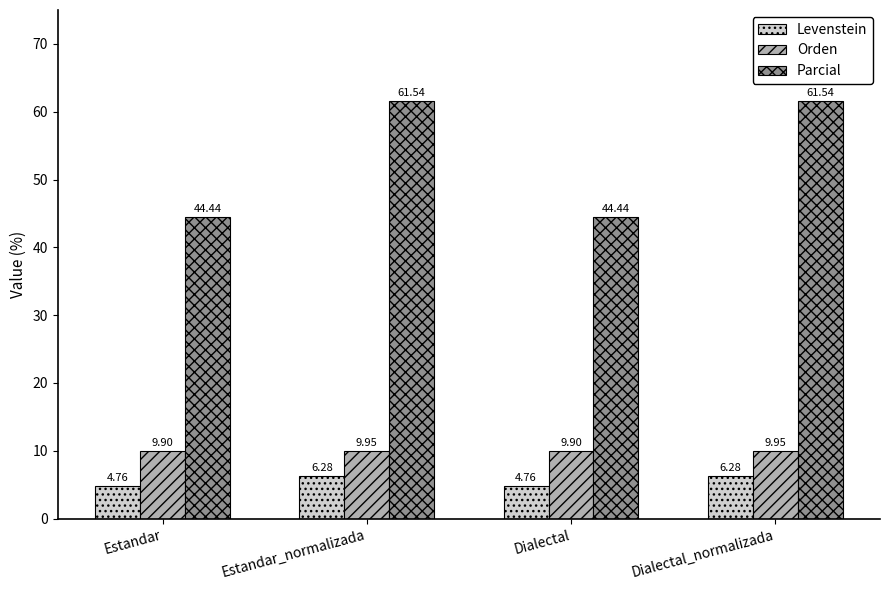

Does the chart contain stacked bars?

No